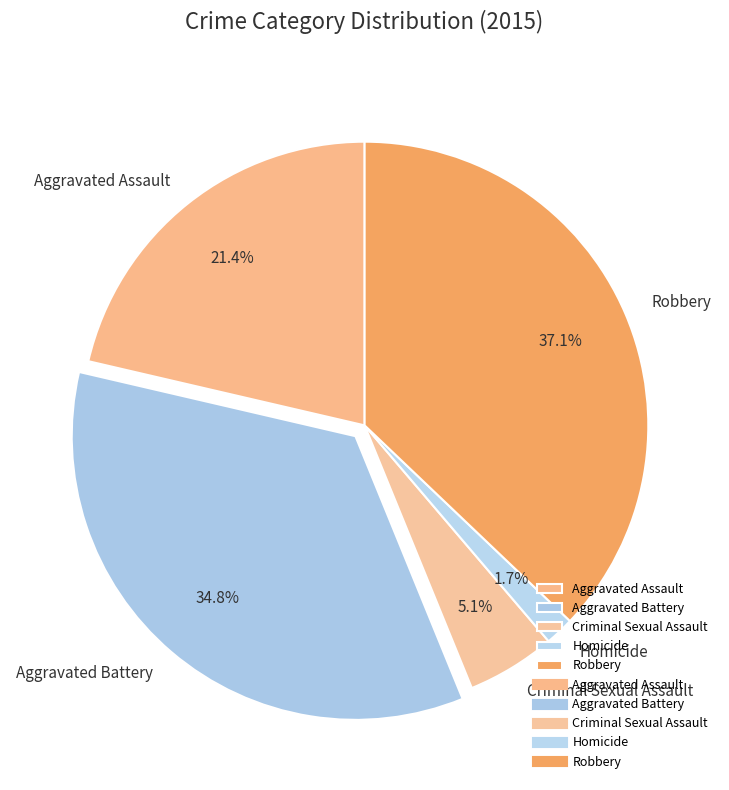

Which category has the smallest portion of the pie?

Homicide